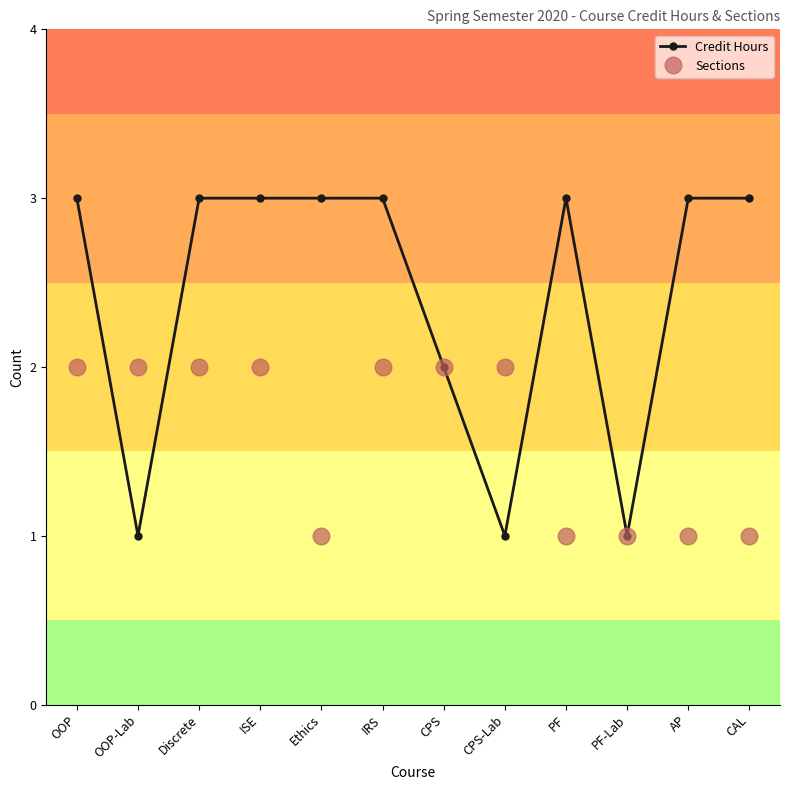

Is it true that Sections equals 1 at PF-Lab?

True